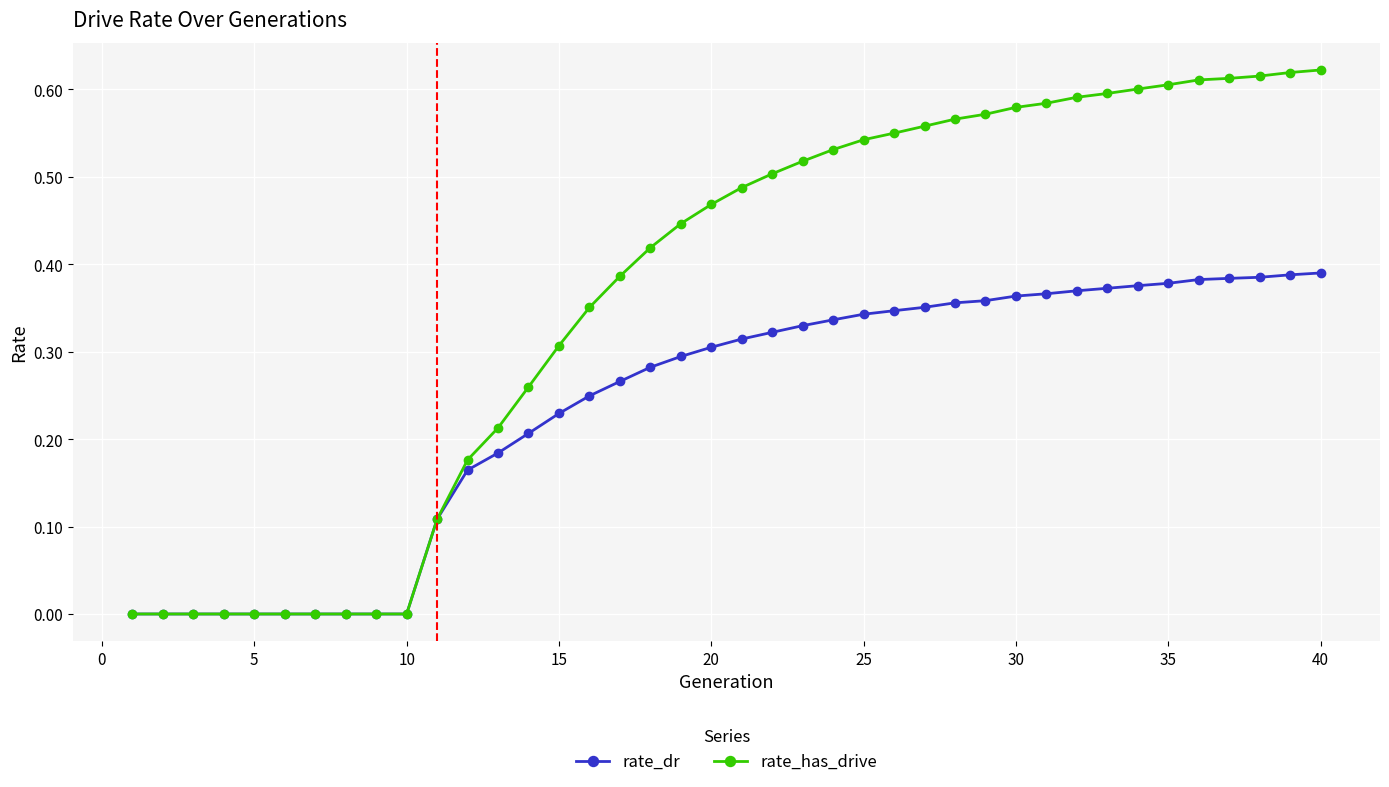

Rank the series by their maximum value, from lowest to highest.

rate_dr, rate_has_drive